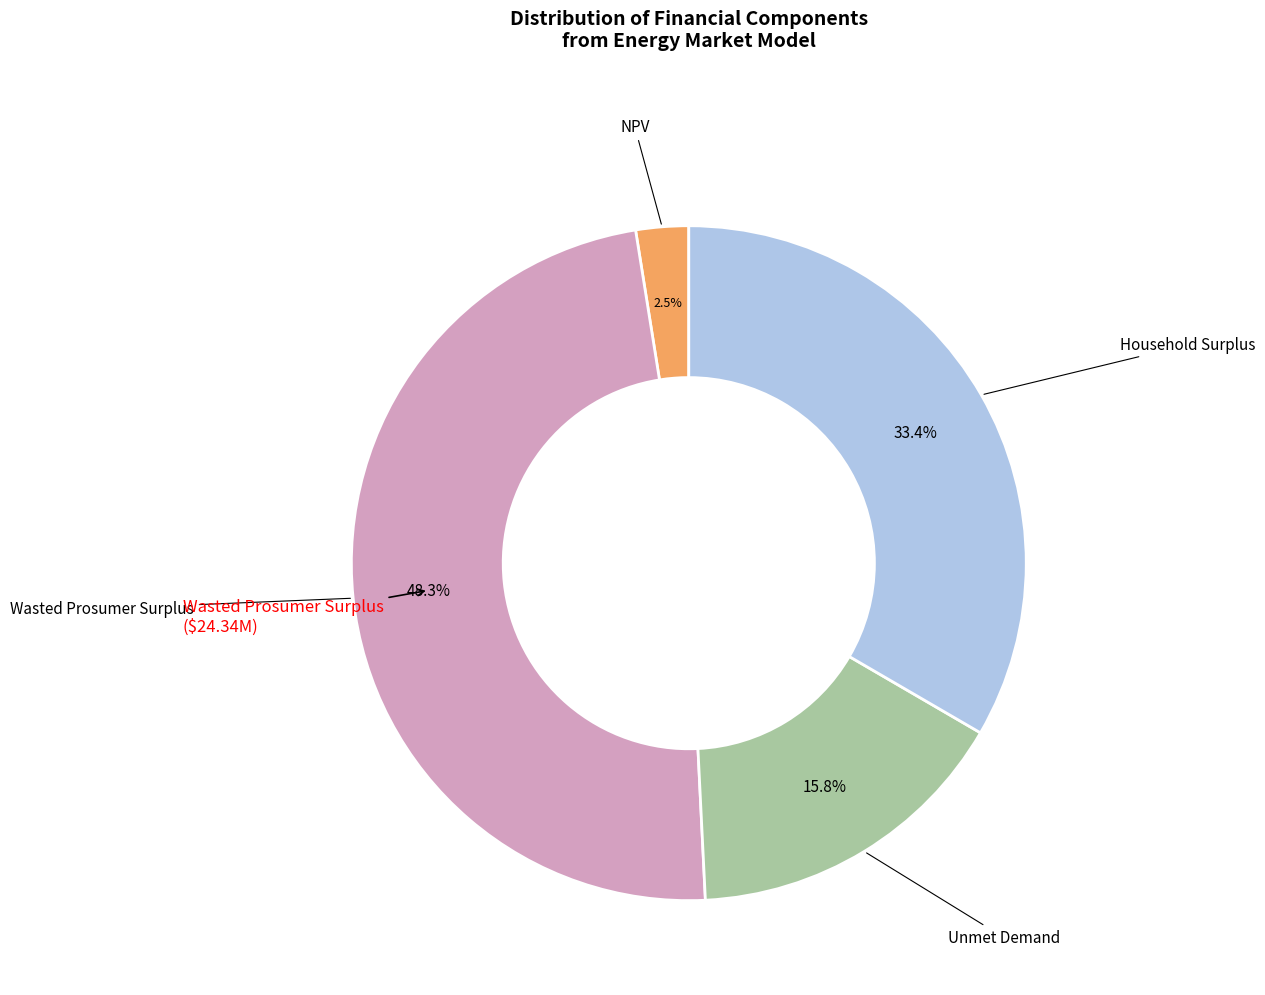

Is there any slice that represents more than half of the pie?

No